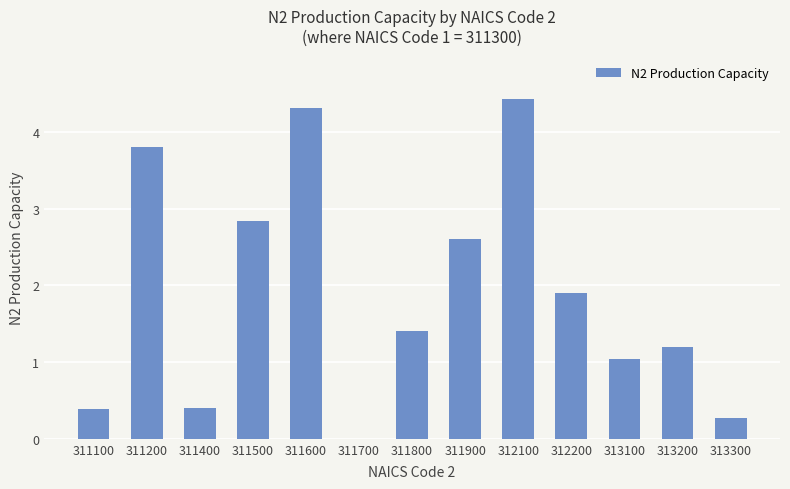

At which label is the value closest to 2?

312200